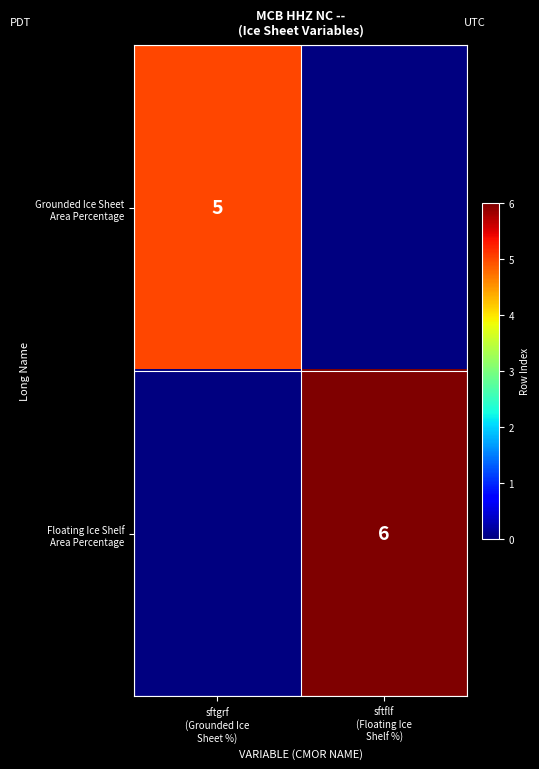

The Grounded Ice Sheet Area Percentage series shows 5.0 at sftgrf (Grounded Ice Sheet %). True or false?

True